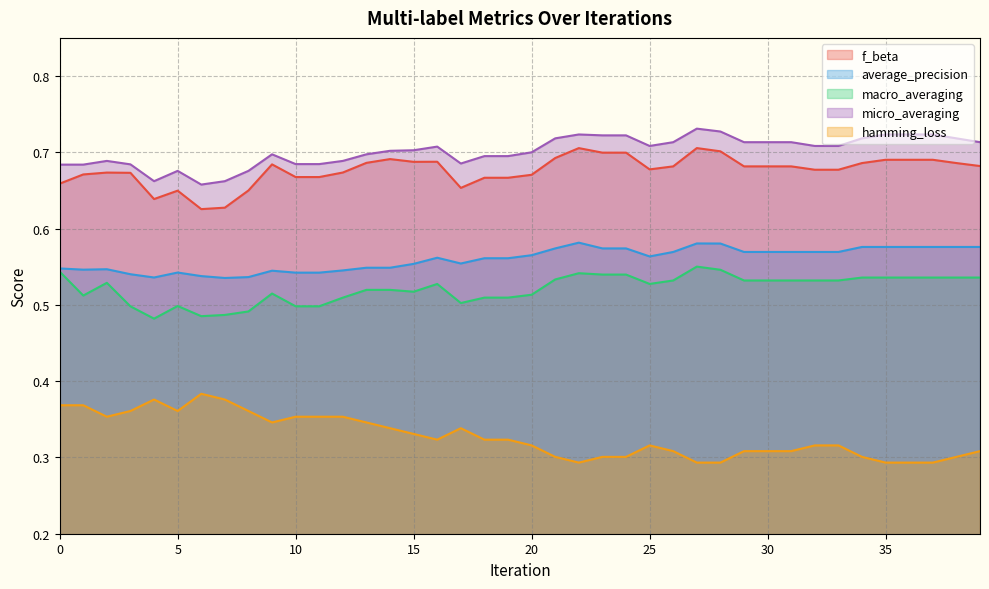

Reading right to left, list all the values displayed in this chart.

f_beta: 39=0.7	38=0.7	37=0.7	36=0.7	35=0.7	34=0.7	33=0.7	32=0.7	31=0.7	30=0.7	29=0.7	28=0.7	27=0.7	26=0.7	25=0.7	24=0.7	23=0.7	22=0.7	21=0.7	20=0.7	19=0.7	18=0.7	17=0.7	16=0.7	15=0.7	14=0.7	13=0.7	12=0.7	11=0.7	10=0.7	9=0.7	8=0.6	7=0.6	6=0.6	5=0.6	4=0.6	3=0.7	2=0.7	1=0.7	0=0.7
average_precision: 39=0.6	38=0.6	37=0.6	36=0.6	35=0.6	34=0.6	33=0.6	32=0.6	31=0.6	30=0.6	29=0.6	28=0.6	27=0.6	26=0.6	25=0.6	24=0.6	23=0.6	22=0.6	21=0.6	20=0.6	19=0.6	18=0.6	17=0.6	16=0.6	15=0.6	14=0.5	13=0.5	12=0.5	11=0.5	10=0.5	9=0.5	8=0.5	7=0.5	6=0.5	5=0.5	4=0.5	3=0.5	2=0.5	1=0.5	0=0.5
macro_averaging: 39=0.5	38=0.5	37=0.5	36=0.5	35=0.5	34=0.5	33=0.5	32=0.5	31=0.5	30=0.5	29=0.5	28=0.5	27=0.6	26=0.5	25=0.5	24=0.5	23=0.5	22=0.5	21=0.5	20=0.5	19=0.5	18=0.5	17=0.5	16=0.5	15=0.5	14=0.5	13=0.5	12=0.5	11=0.5	10=0.5	9=0.5	8=0.5	7=0.5	6=0.5	5=0.5	4=0.5	3=0.5	2=0.5	1=0.5	0=0.5
micro_averaging: 39=0.7	38=0.7	37=0.7	36=0.7	35=0.7	34=0.7	33=0.7	32=0.7	31=0.7	30=0.7	29=0.7	28=0.7	27=0.7	26=0.7	25=0.7	24=0.7	23=0.7	22=0.7	21=0.7	20=0.7	19=0.7	18=0.7	17=0.7	16=0.7	15=0.7	14=0.7	13=0.7	12=0.7	11=0.7	10=0.7	9=0.7	8=0.7	7=0.7	6=0.7	5=0.7	4=0.7	3=0.7	2=0.7	1=0.7	0=0.7
hamming_loss: 39=0.3	38=0.3	37=0.3	36=0.3	35=0.3	34=0.3	33=0.3	32=0.3	31=0.3	30=0.3	29=0.3	28=0.3	27=0.3	26=0.3	25=0.3	24=0.3	23=0.3	22=0.3	21=0.3	20=0.3	19=0.3	18=0.3	17=0.3	16=0.3	15=0.3	14=0.3	13=0.3	12=0.4	11=0.4	10=0.4	9=0.3	8=0.4	7=0.4	6=0.4	5=0.4	4=0.4	3=0.4	2=0.4	1=0.4	0=0.4